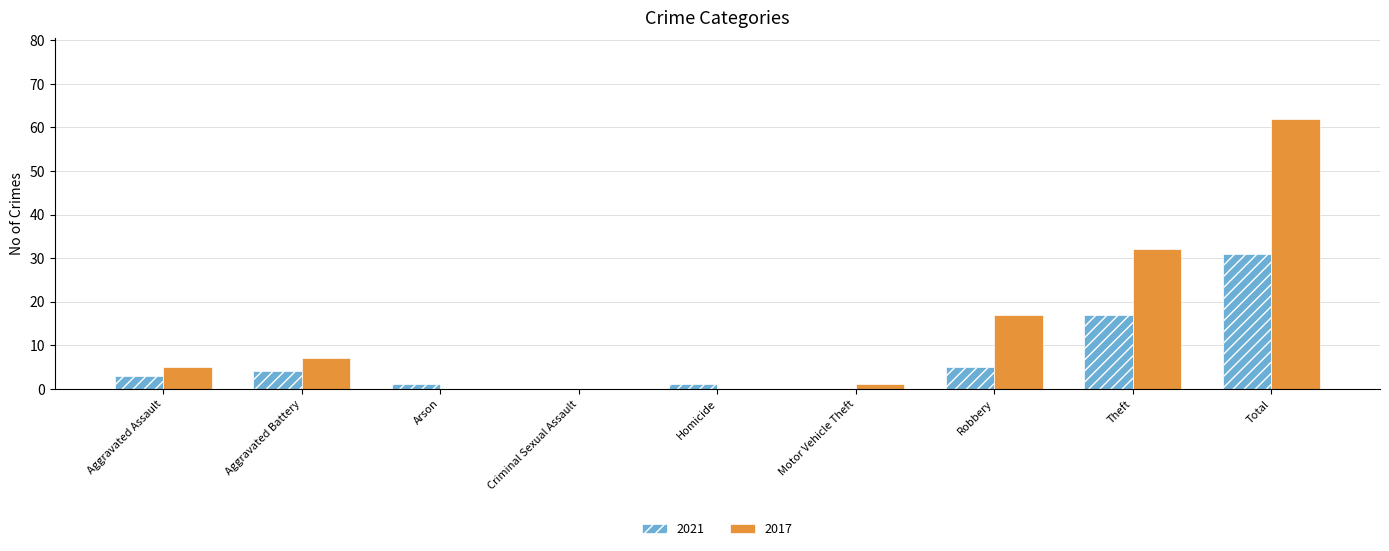

What is the sum of all 2021 values?

62